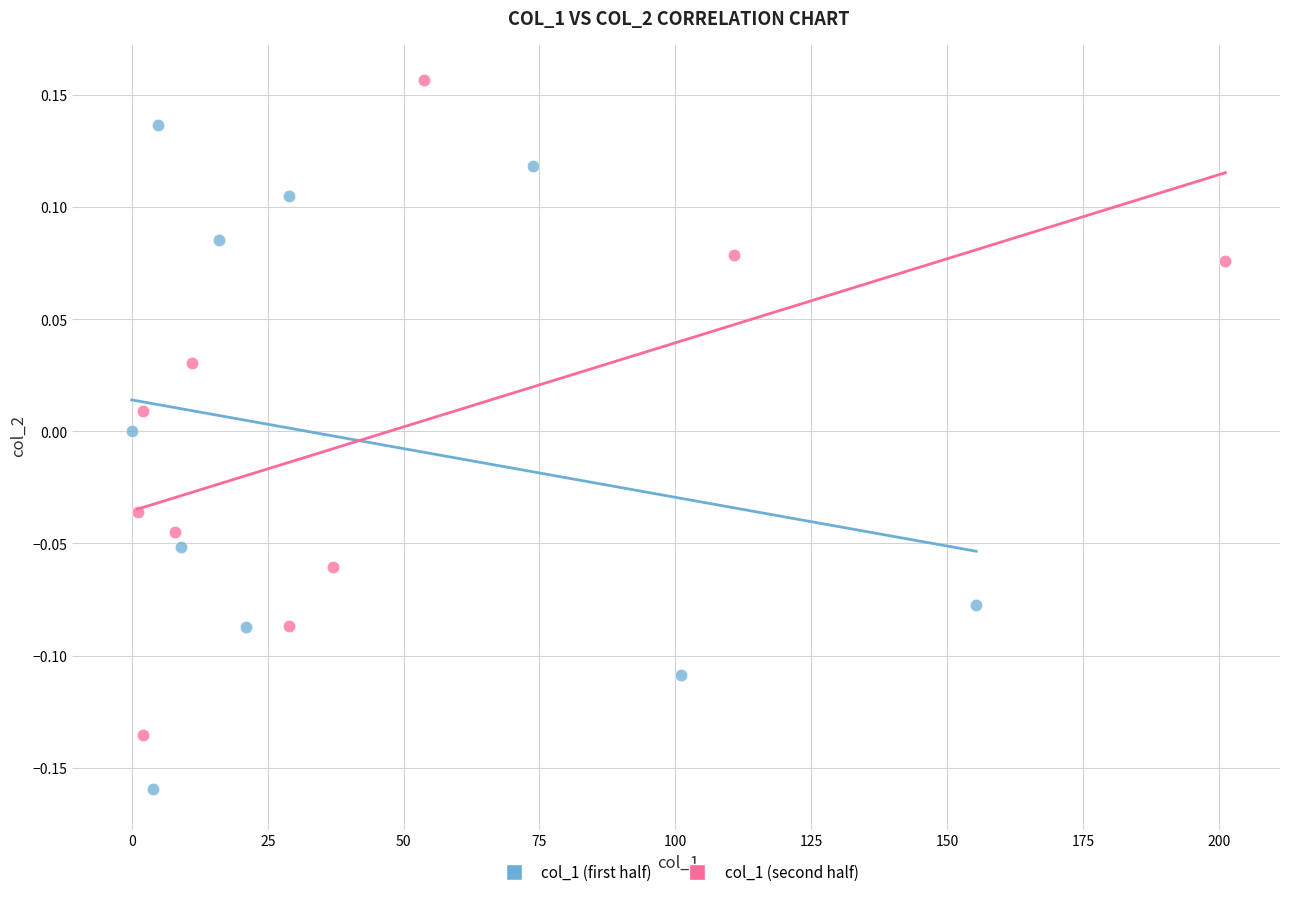

Which series contains the highest Y value?

col_1 (second half)